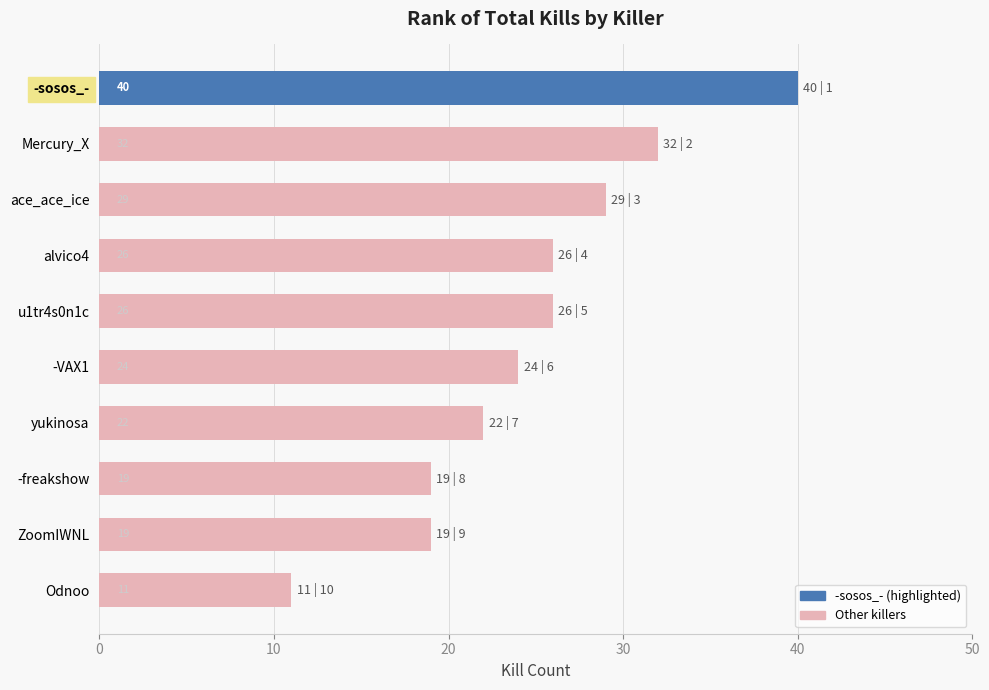

Reading top to bottom, what are all the values shown in this chart?

40	32	29	26	26	24	22	19	19	11